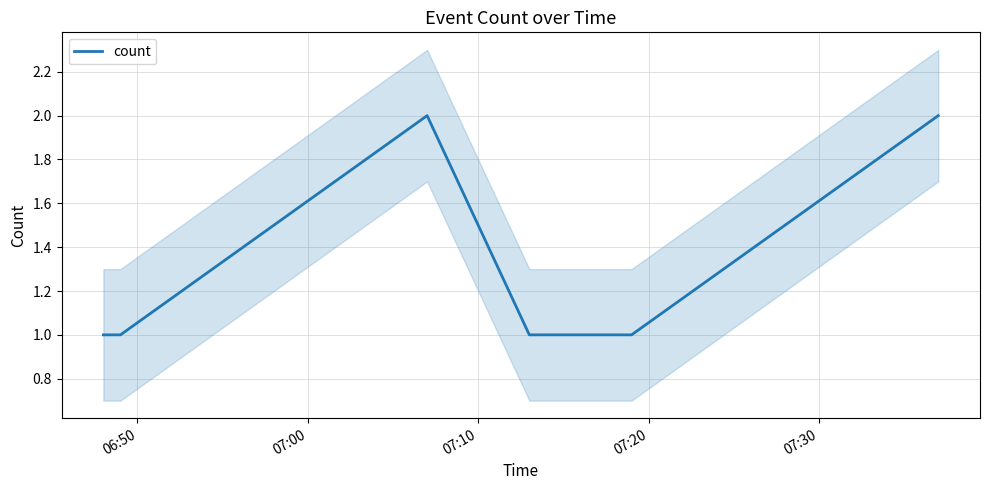

The value at 07:00 is 1. True or false?

False